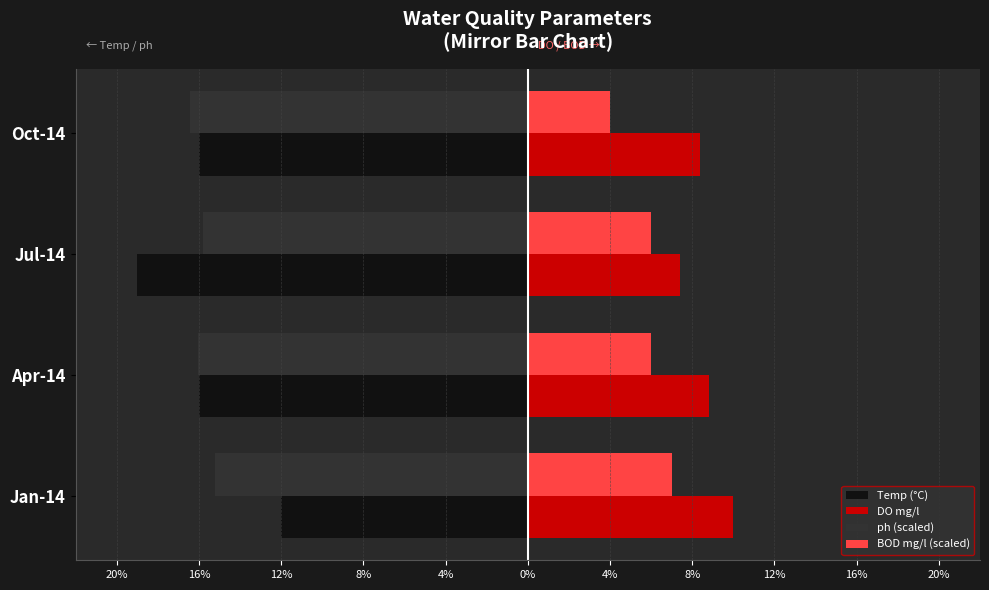

What are all the series names shown in the legend?

Temp (°C), DO mg/l, ph (scaled), BOD mg/l (scaled)